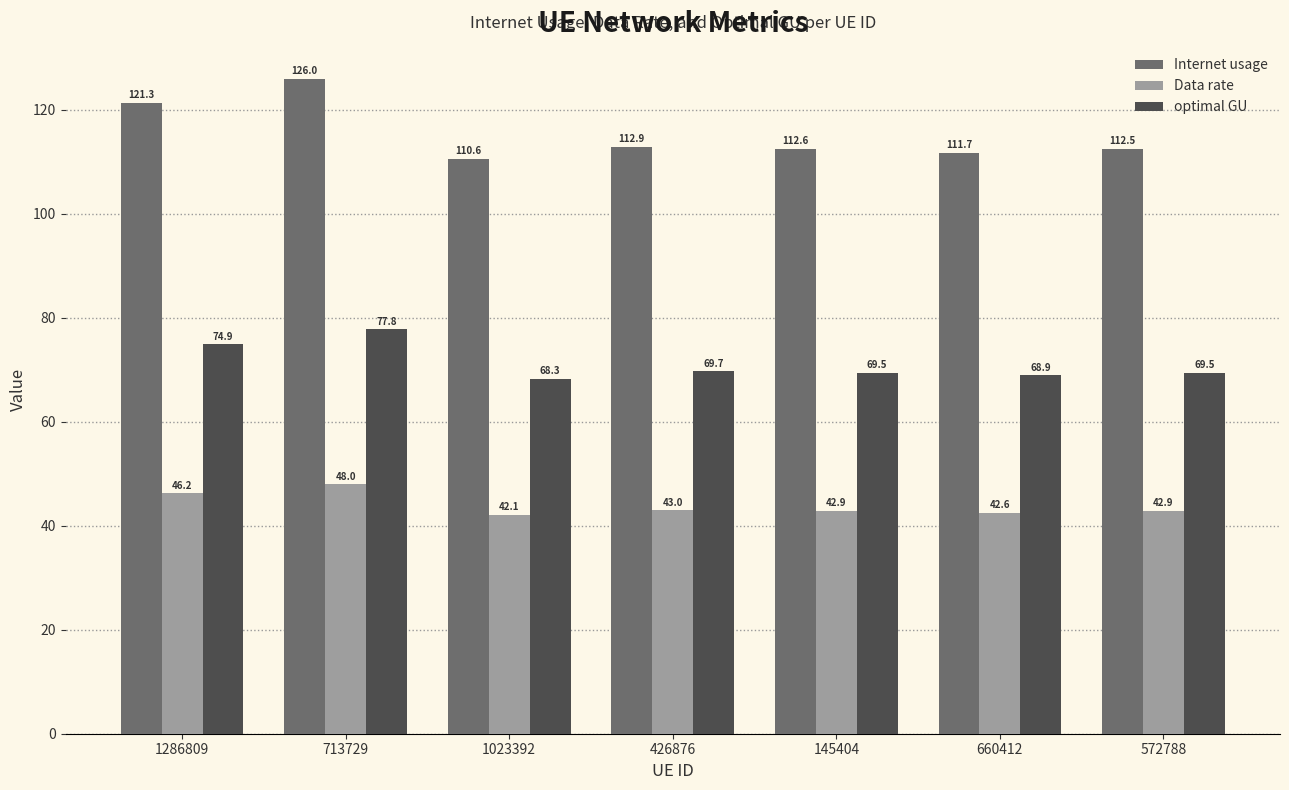

The Data rate series shows 42.9 at 145404. True or false?

True